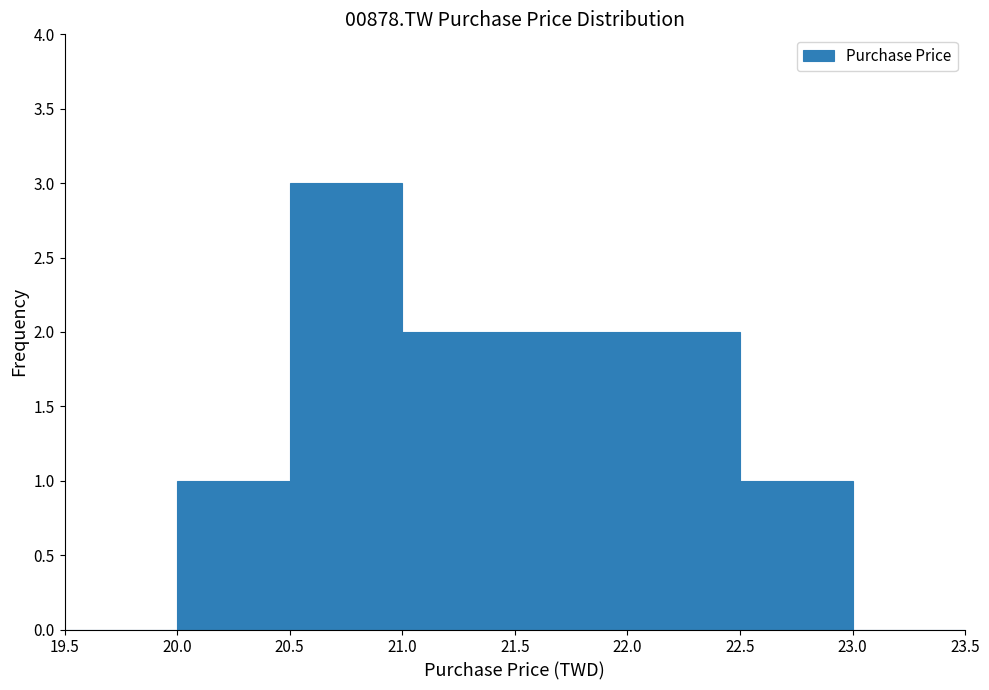

What is the height of the bar covering 21.5 to 22.0 on the x-axis? The values are not printed on the chart, so give them approximately, as read against the axis.

2